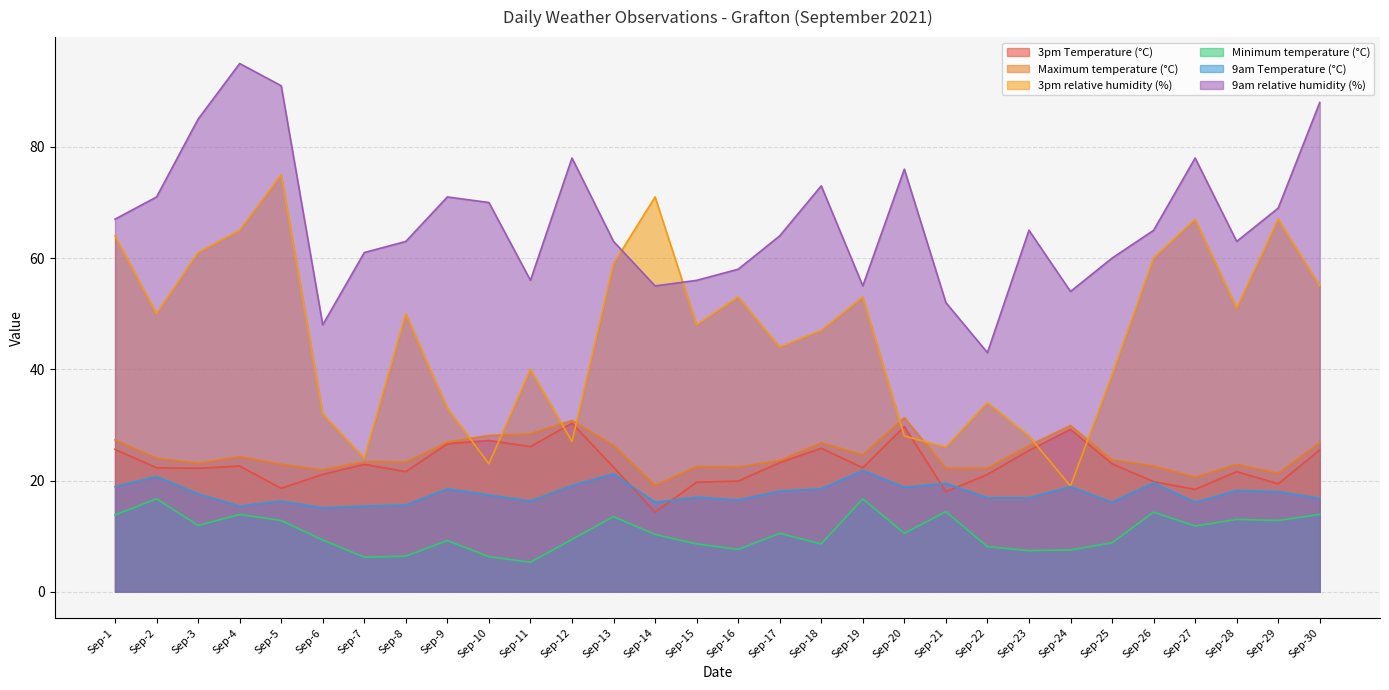

How many interior local valleys does the 9am relative humidity (%) series have?

7